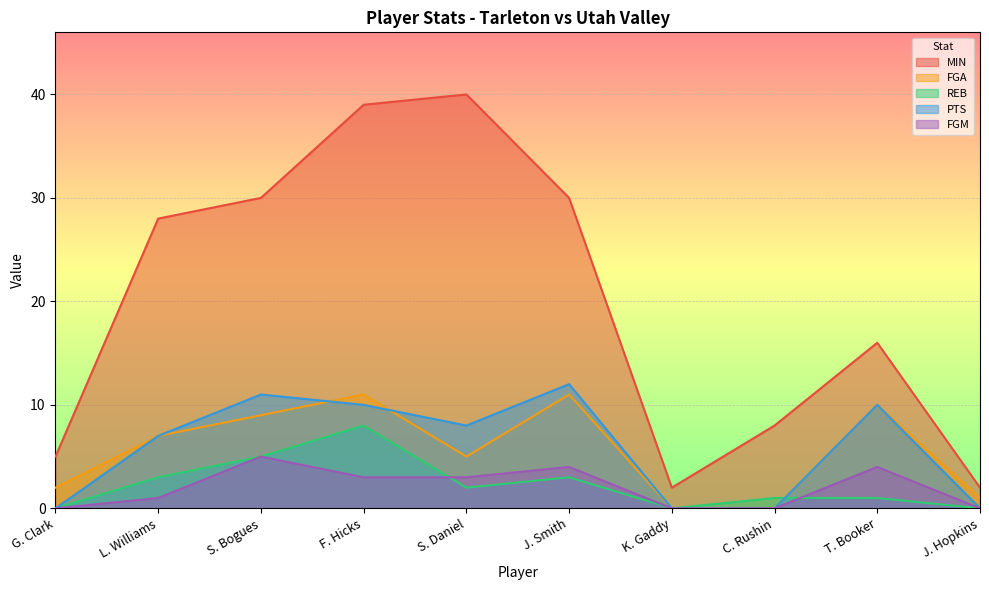

What is the highest value of the REB series?

8